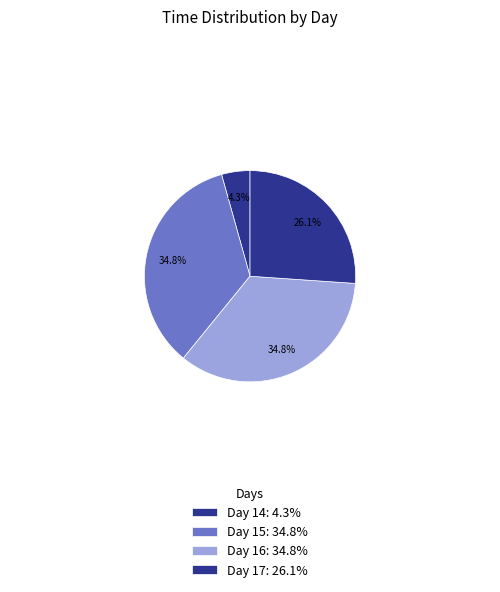

Count the number of slices in the pie.

4